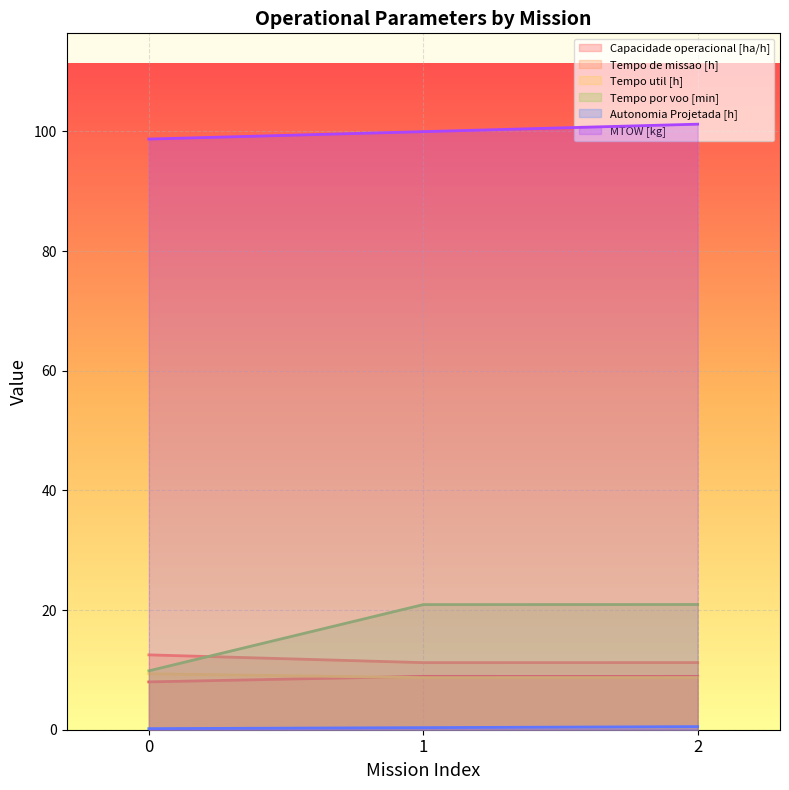

True or false: Tempo util [h] has a value of 8.7 at 1.

True